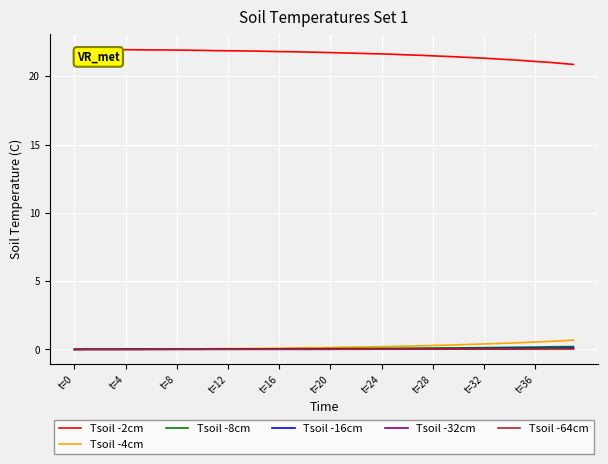

Which series has the largest total across all categories?

Tsoil -2cm